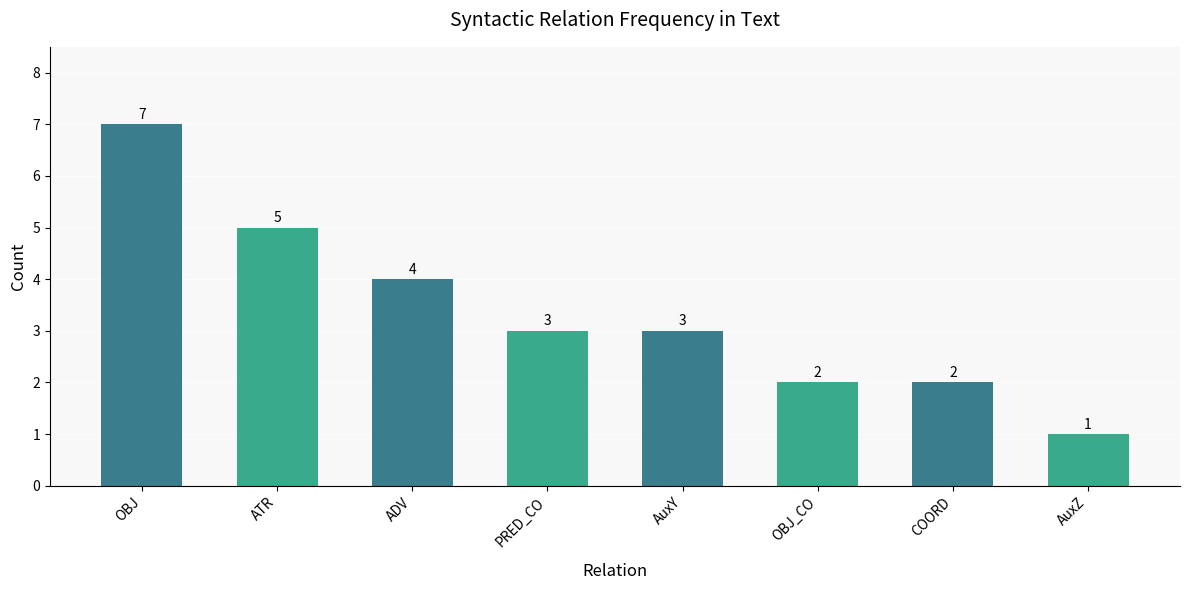

The value at OBJ_CO is 2. True or false?

True